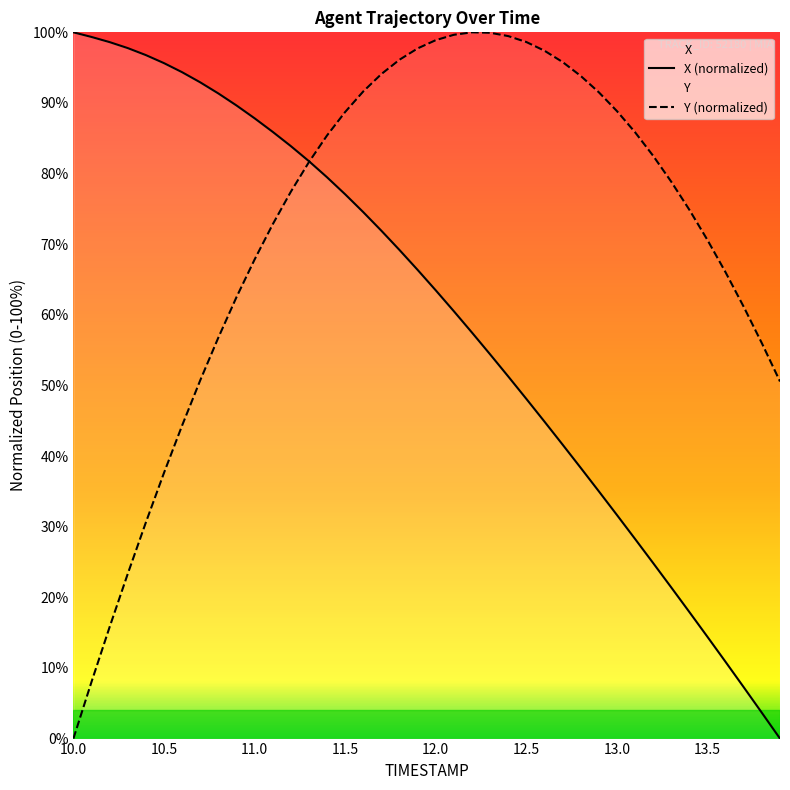

What is the difference between the maximum and minimum values in the X series?

100.0